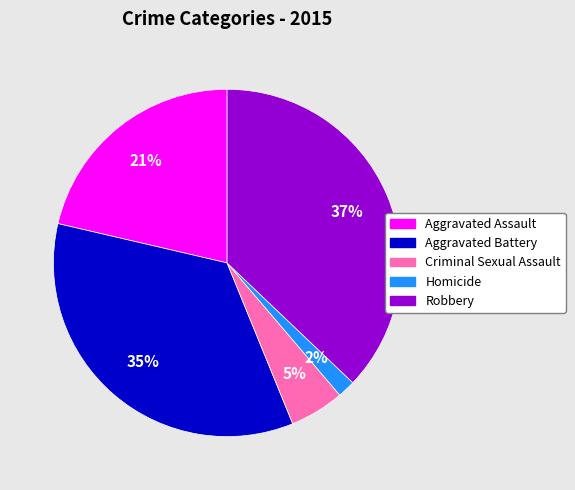

Which has a higher value, Aggravated Battery or Homicide?

Aggravated Battery